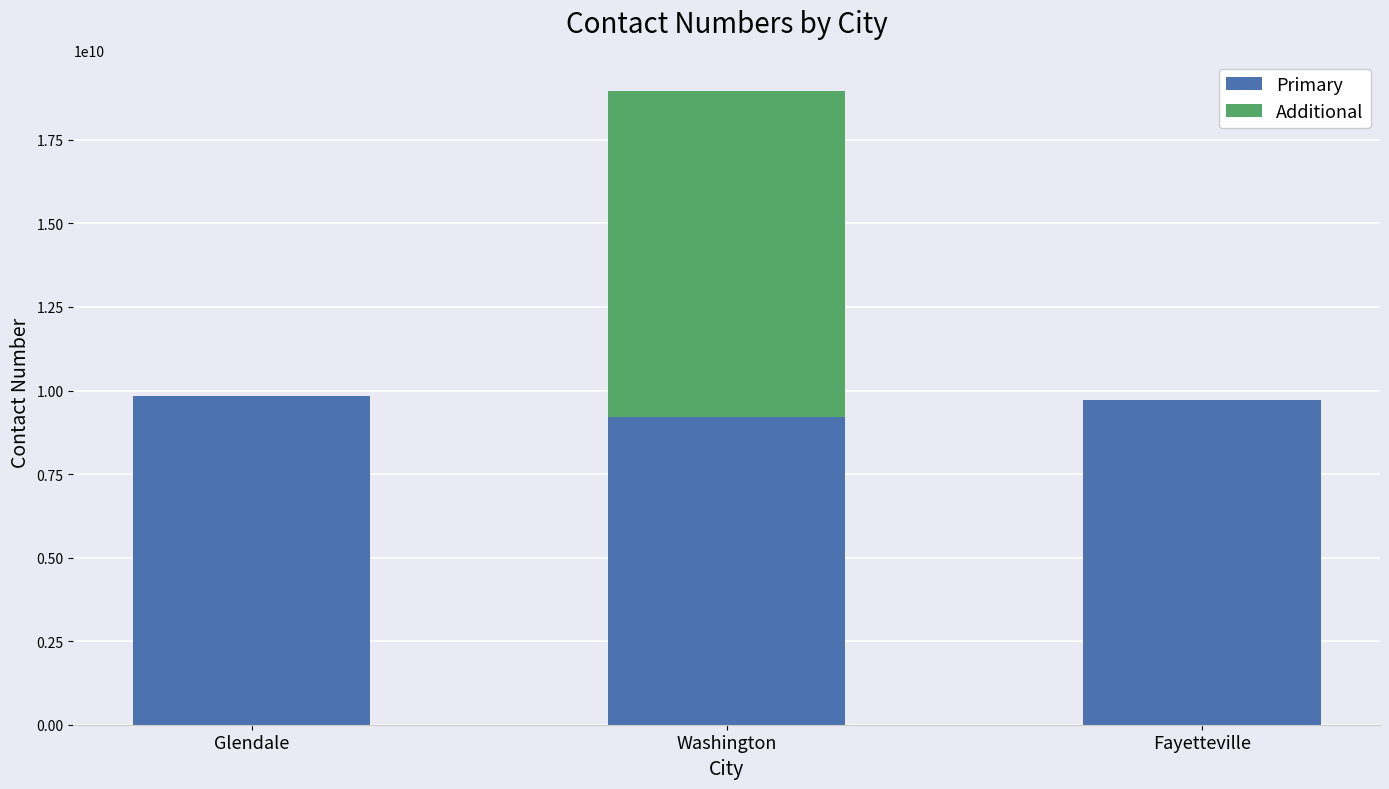

At which category is the sum across all series the highest?

Washington